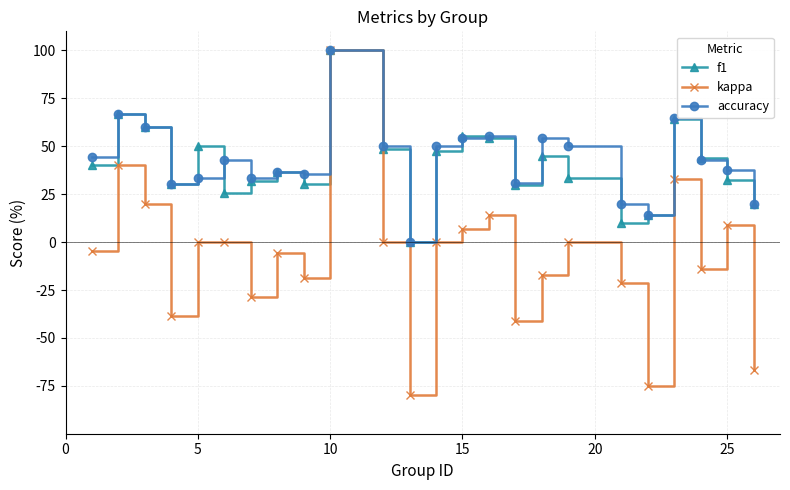

In kappa, how many points are lower than both neighbors (excluding endpoints)?

7